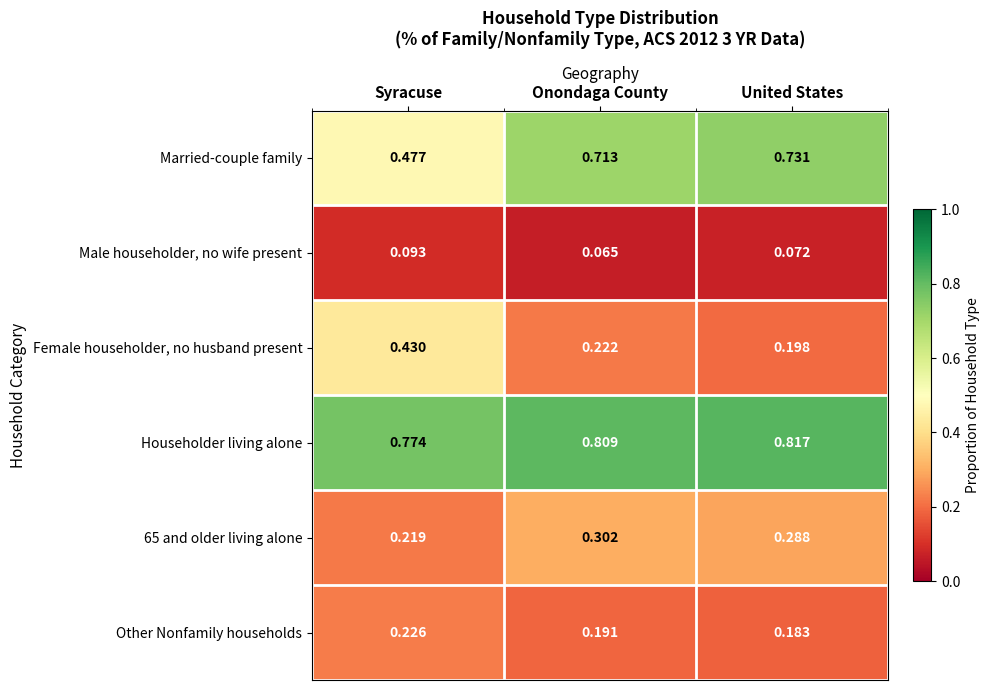

List the labels in order of 65 and older living alone value, smallest first.

Syracuse, United States, Onondaga County